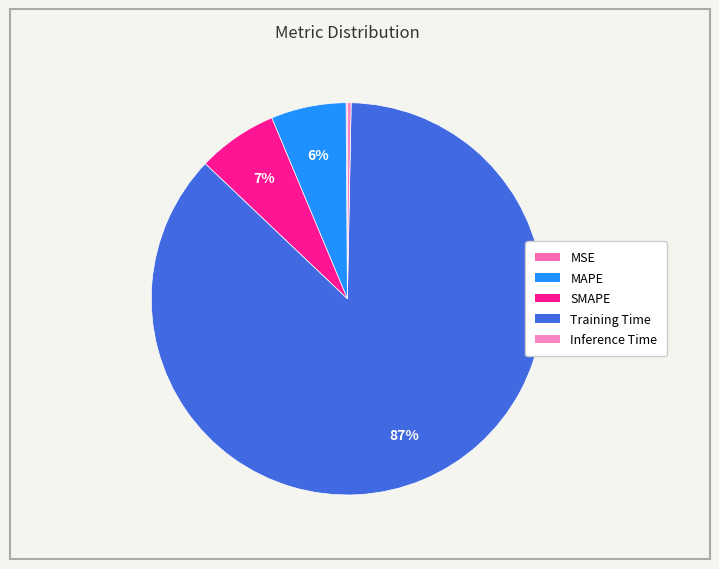

To the nearest percent, what percentage of the pie is Training Time?

87%